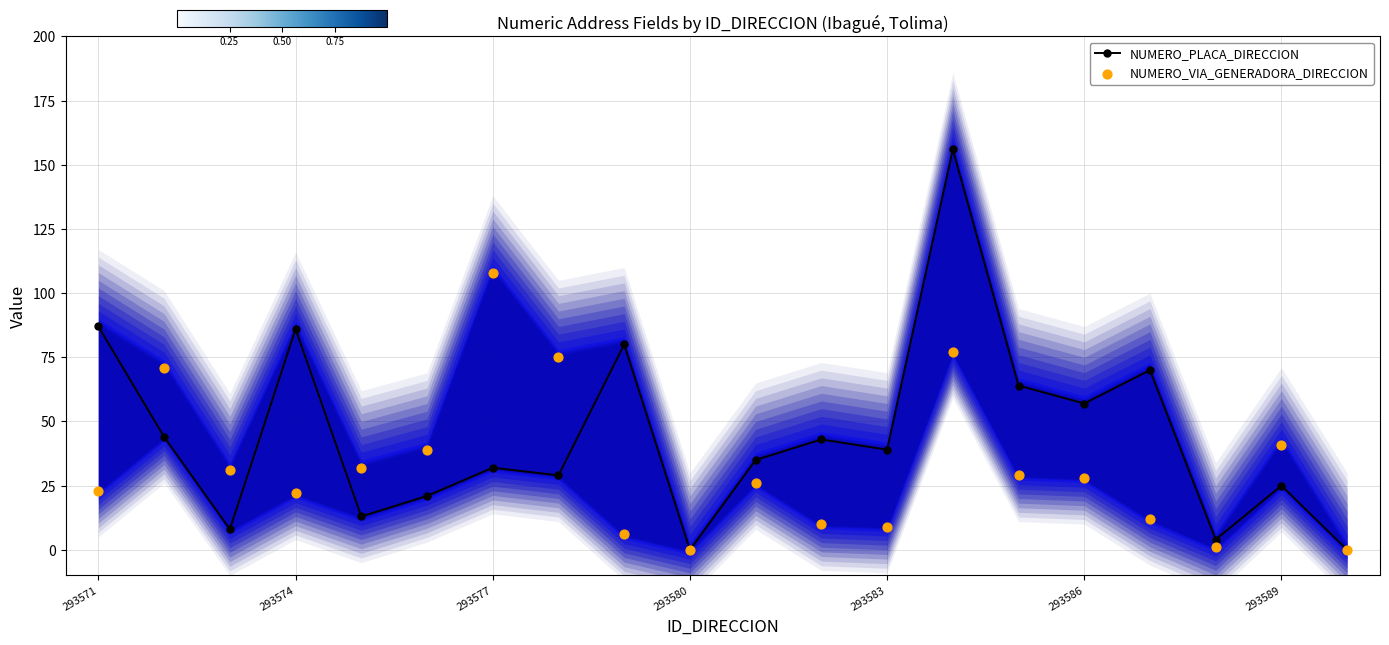

Which series reaches the maximum Y coordinate?

NUMERO_PLACA_DIRECCION